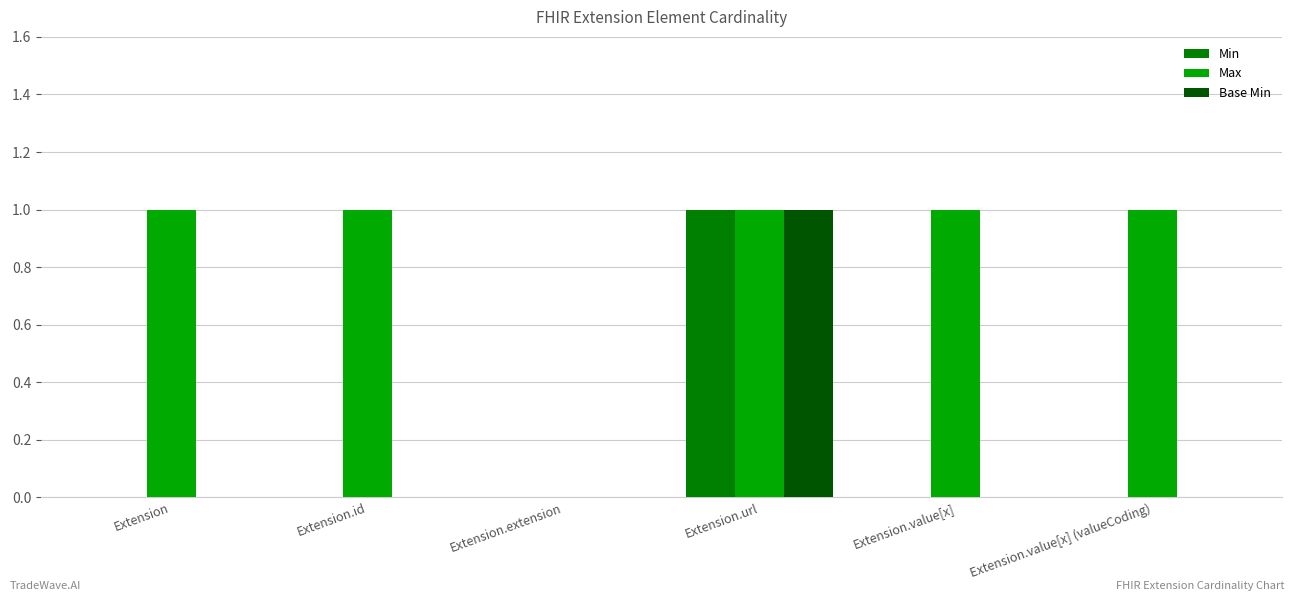

The value of Max at Extension.extension is 1. True or false?

False